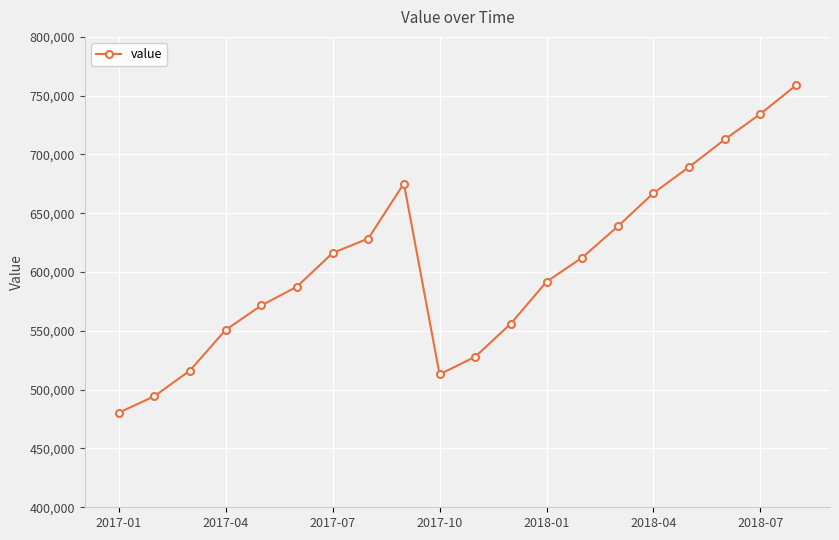

What is the value of the 12th point from the left?

556200